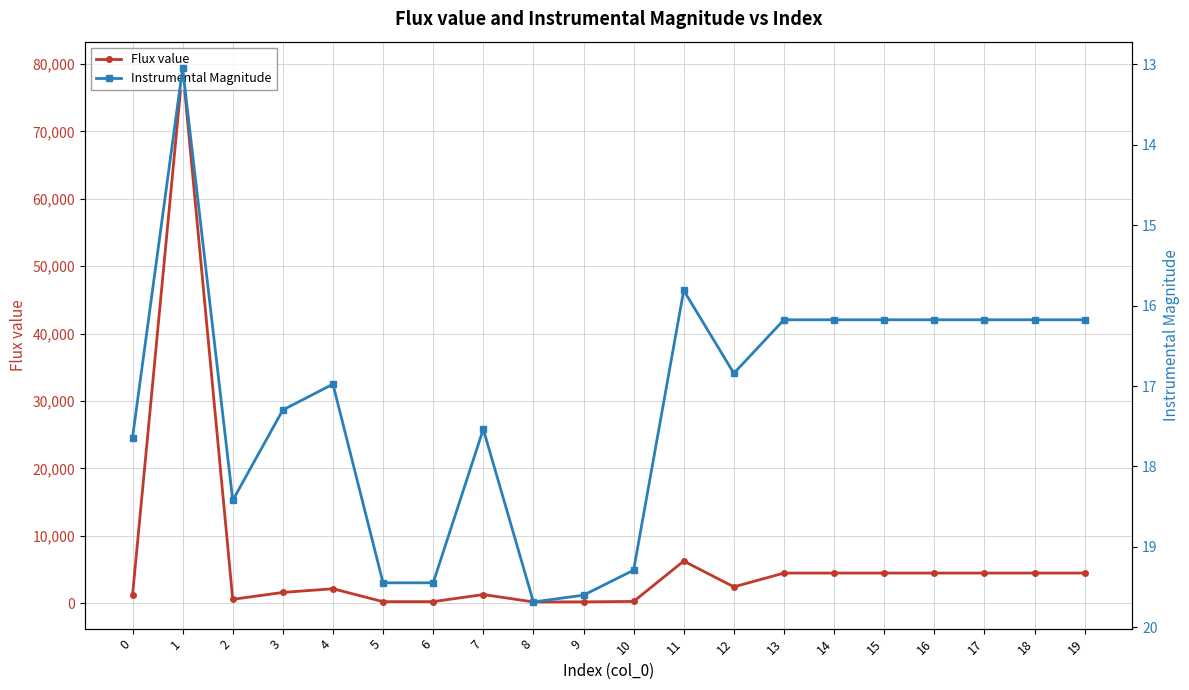

What is the value of the Instrumental Magnitude point at the 18th from the left?

16.2